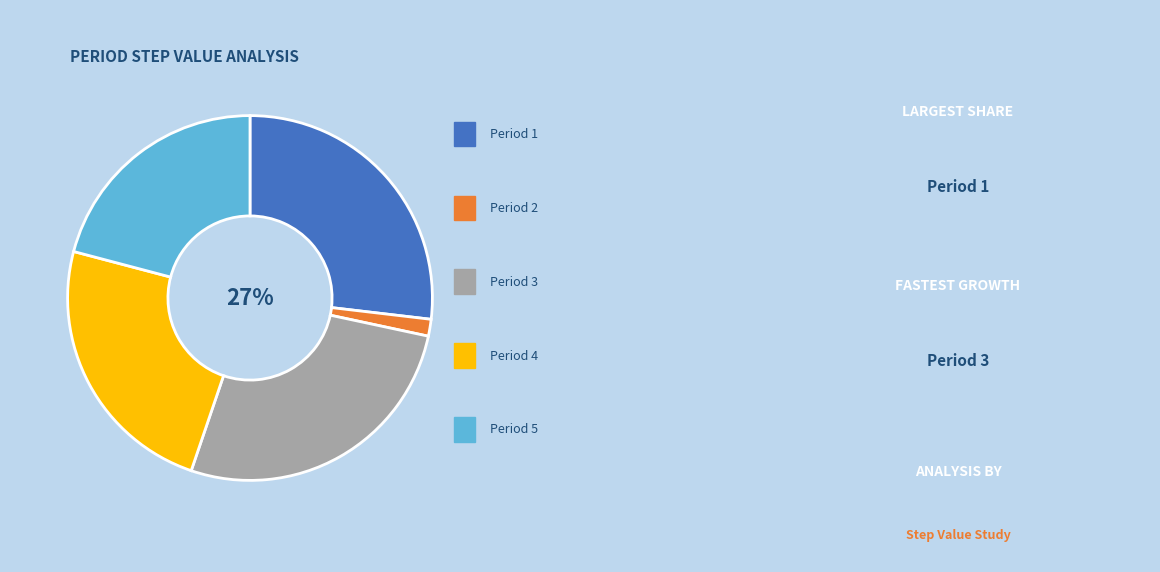

To the nearest percent, what is the average slice percentage?

20%